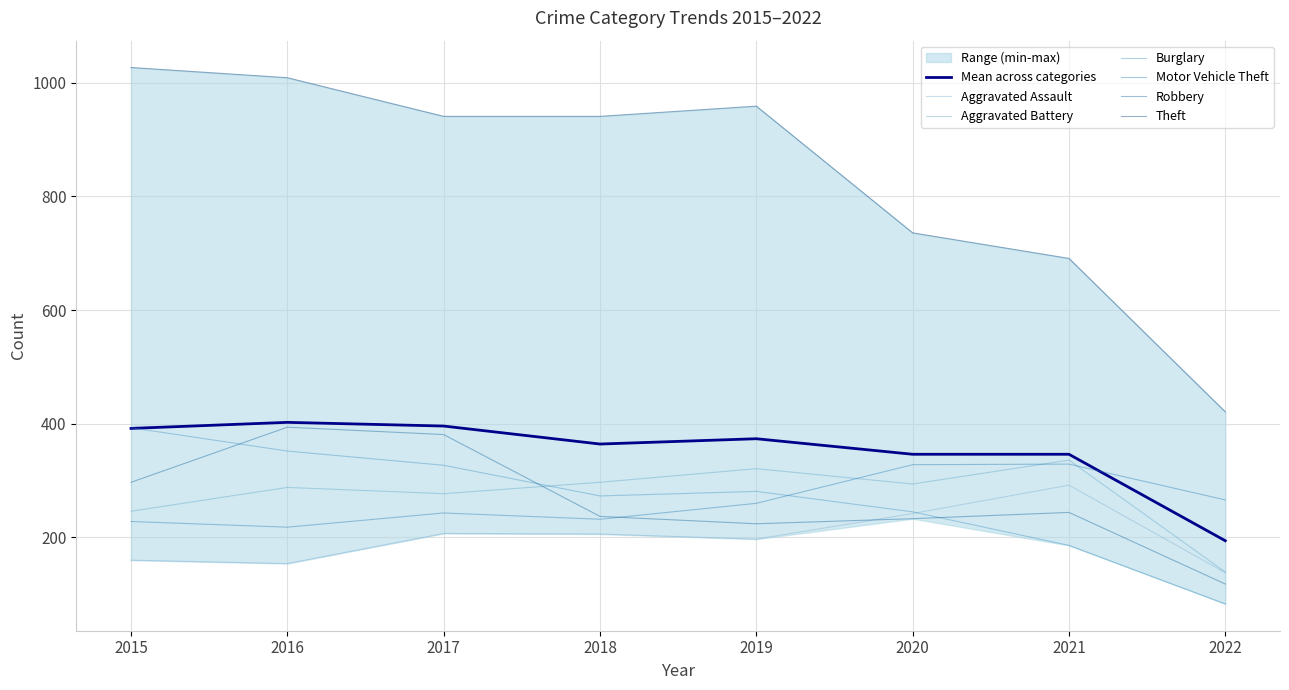

Does the chart display data point markers on the line(s)?

No